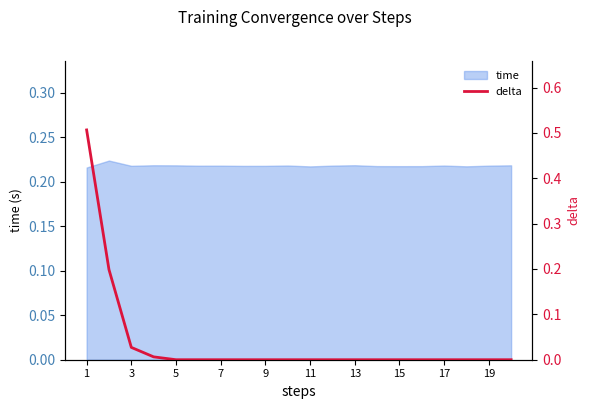

The time series shows 0.4 at 15. True or false?

False